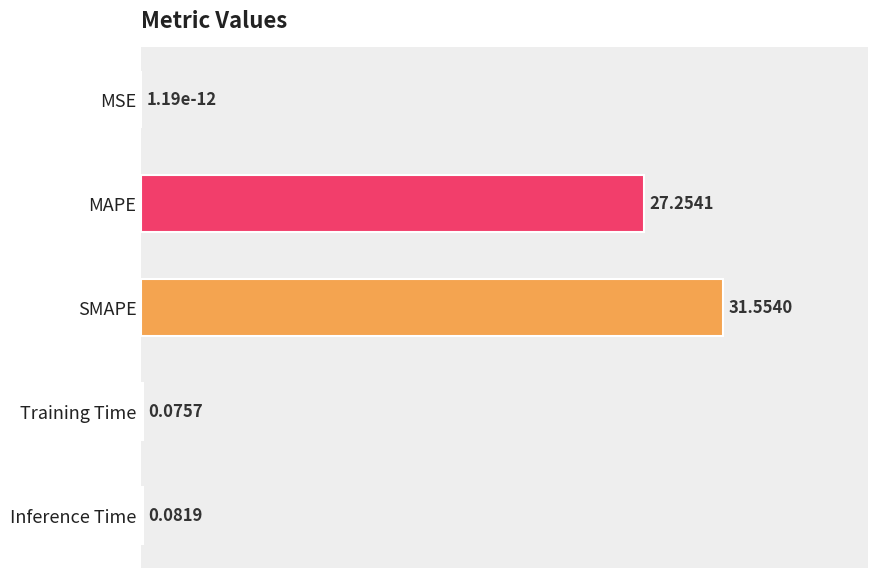

Where is the data nearest to the value 15?

MAPE